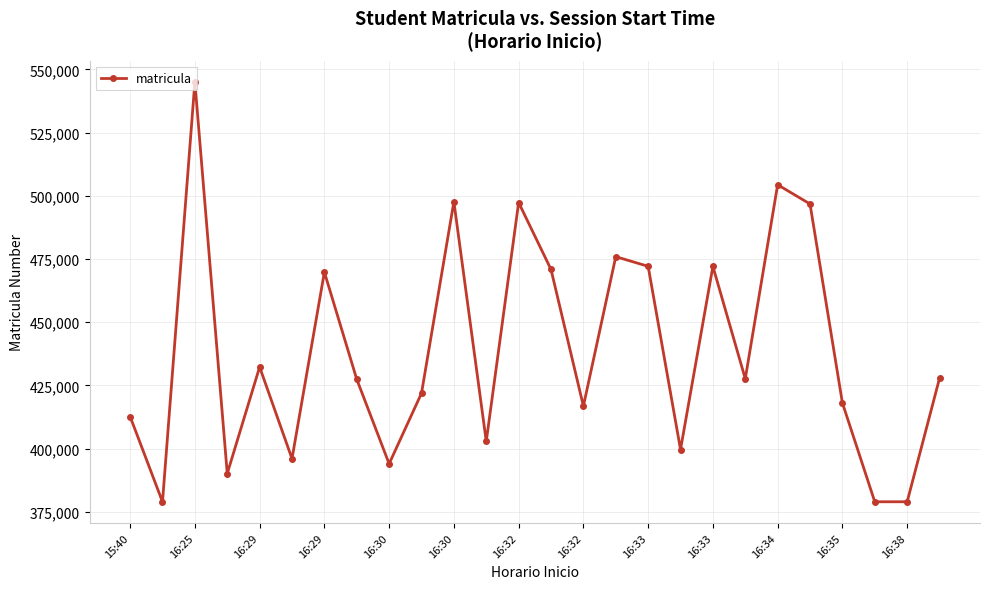

How many points are lower than both their immediate neighbors (excluding endpoints)?

9